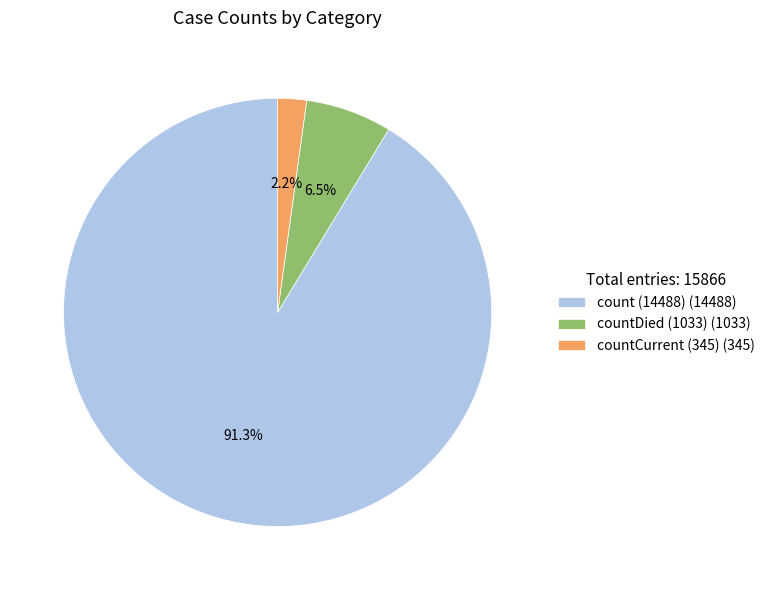

True or false: countDied (1033) accounts for 20% of the total.

False